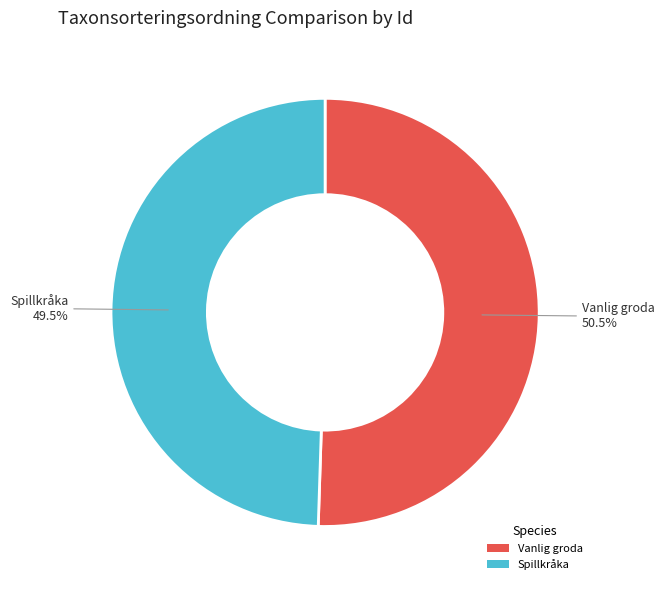

Which slice is the largest?

Vanlig groda